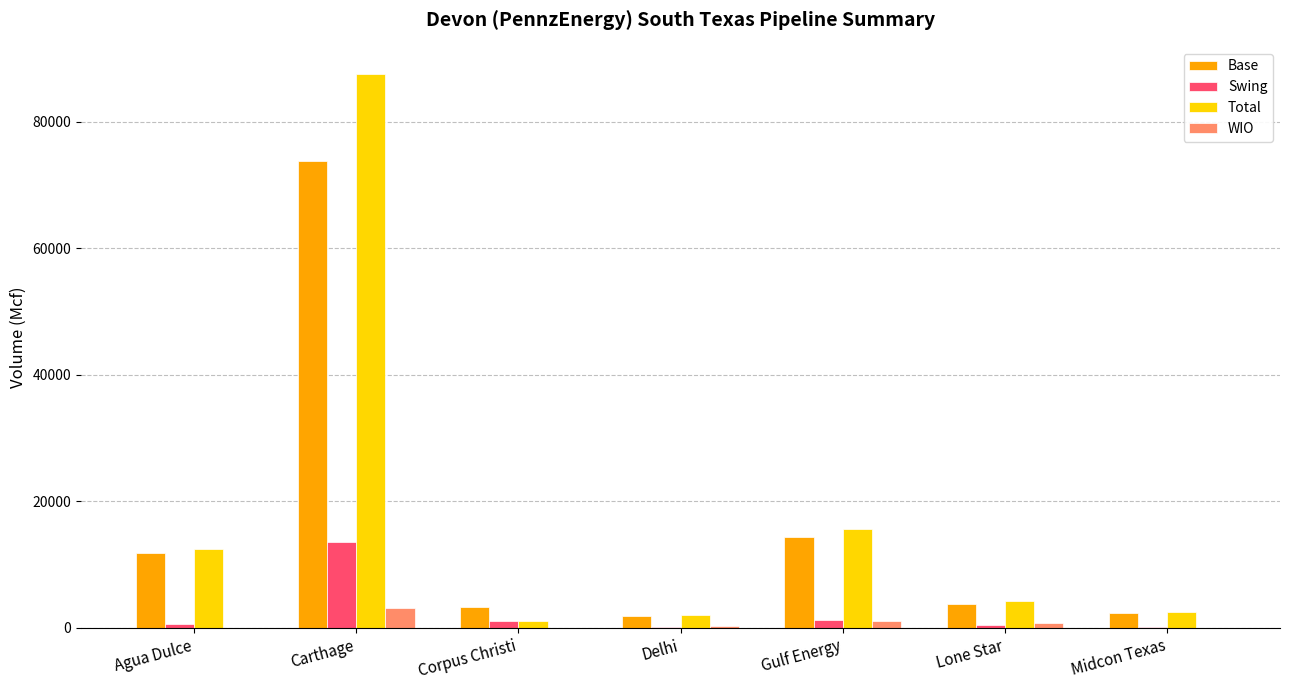

The value of Base at Carthage is 73855. True or false?

True